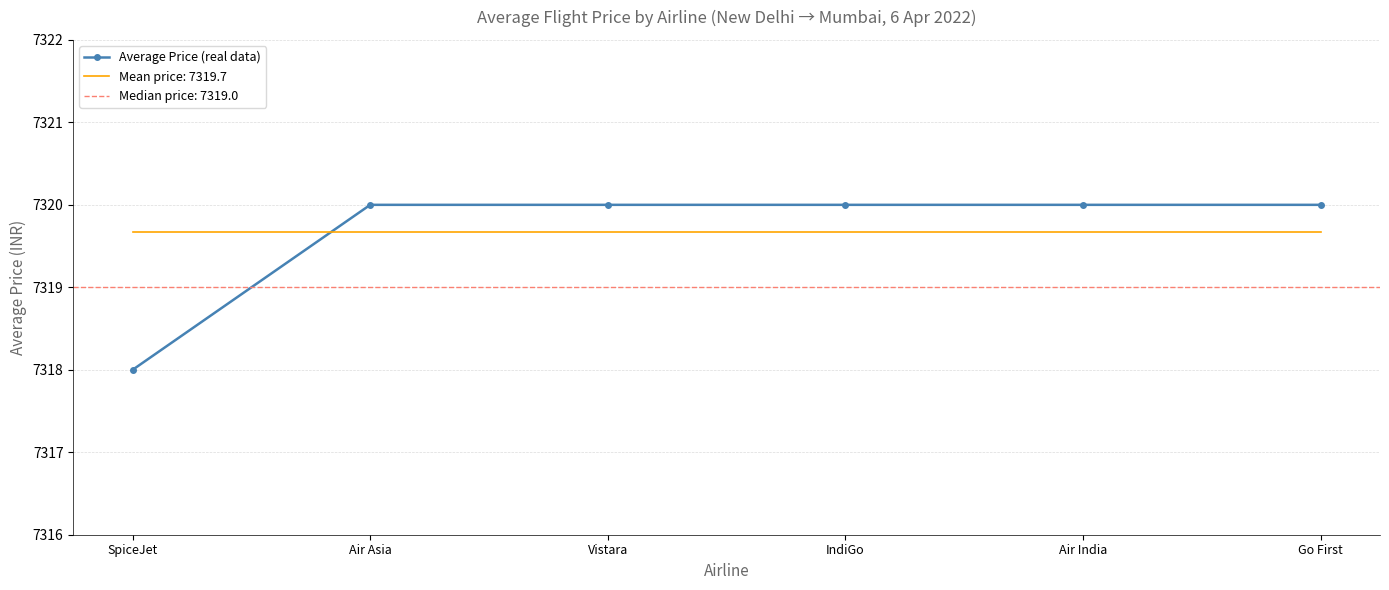

What is the label of the 1st point from the left?

SpiceJet